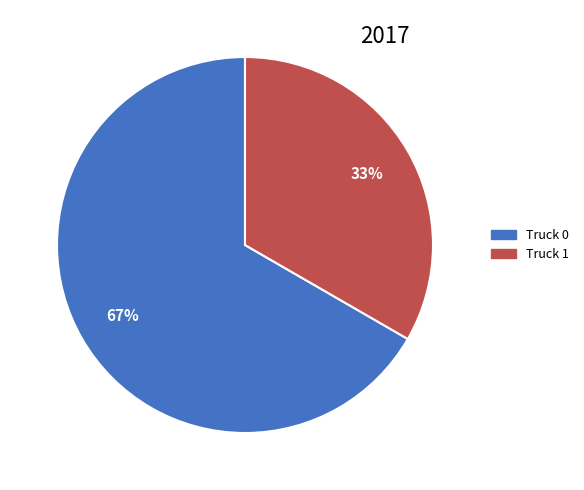

To the nearest percent, what is the combined percentage of Truck 1 and Truck 0?

100%